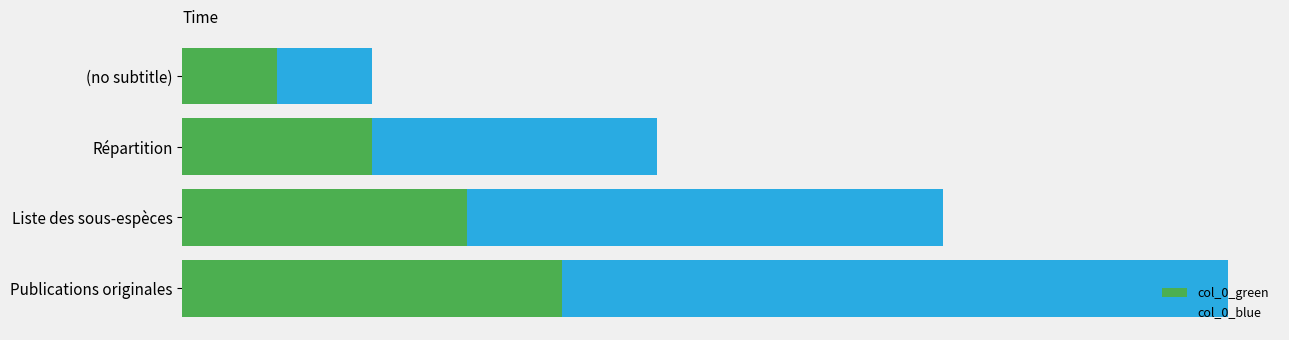

What are all the series names shown in the legend?

col_0_green, col_0_blue